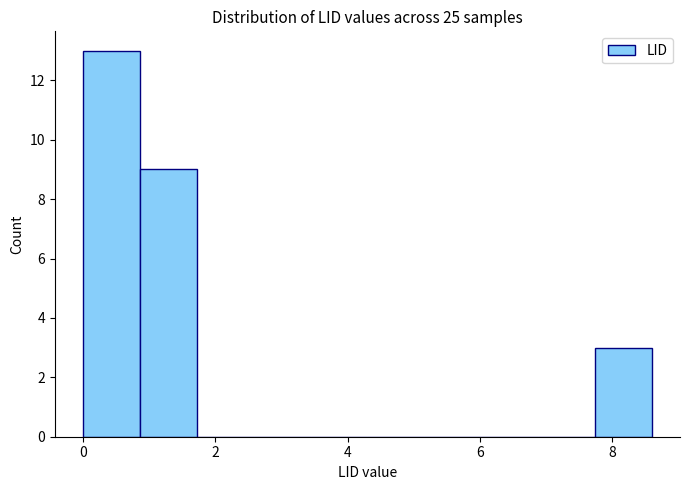

How tall is the bar that spans 0.86 to 1.72 on the x-axis? Neither the bar edges nor the heights are printed on the chart, so give them approximately, as read against the axes.

9